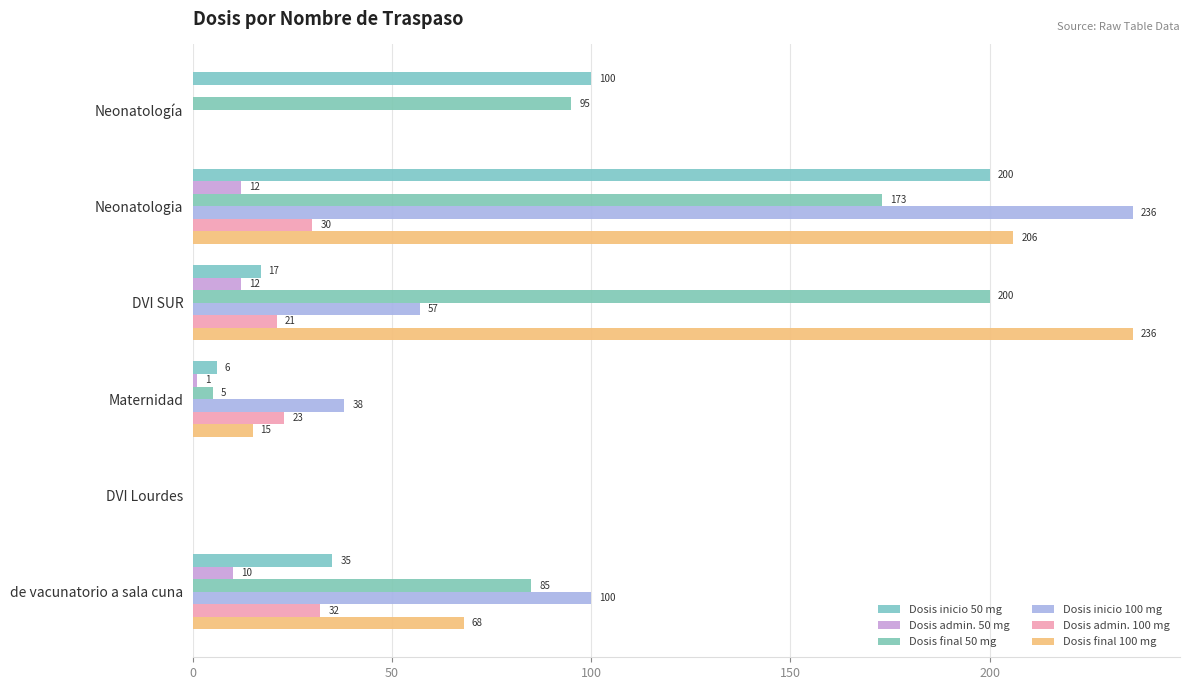

How many positive values does the Dosis admin. 50 mg series have?

4